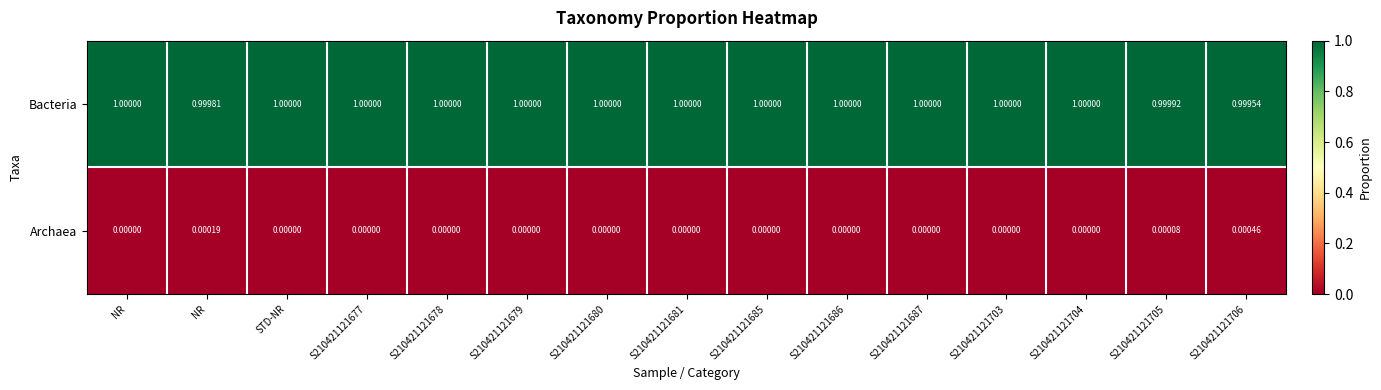

Reading left to right, transcribe all the data shown in this chart.

Bacteria: NR=1.0	NR=1.0	STD-NR=1.0	S210421121677=1.0	S210421121678=1.0	S210421121679=1.0	S210421121680=1.0	S210421121681=1.0	S210421121685=1.0	S210421121686=1.0	S210421121687=1.0	S210421121703=1.0	S210421121704=1.0	S210421121705=1.0	S210421121706=1.0
Archaea: NR=0.0	NR=0.0	STD-NR=0.0	S210421121677=0.0	S210421121678=0.0	S210421121679=0.0	S210421121680=0.0	S210421121681=0.0	S210421121685=0.0	S210421121686=0.0	S210421121687=0.0	S210421121703=0.0	S210421121704=0.0	S210421121705=0.0	S210421121706=0.0